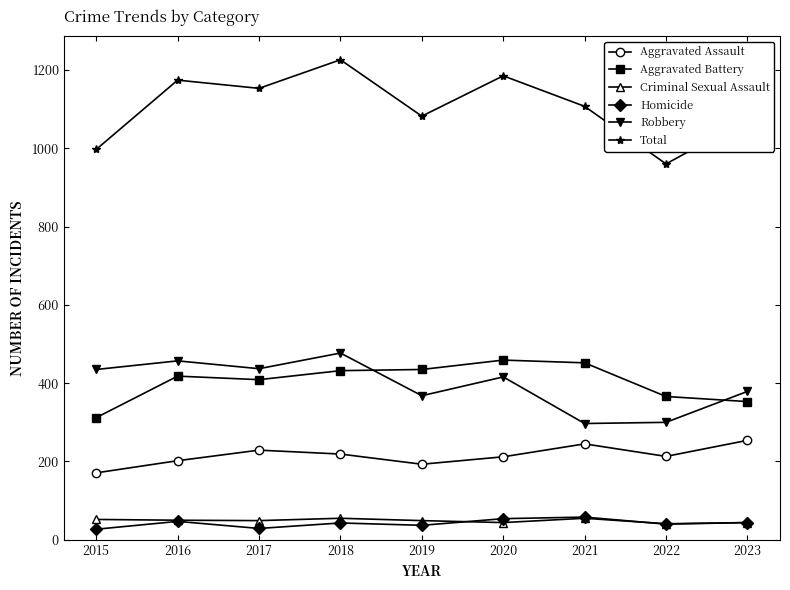

What is the total value across all series at 2015?

1994